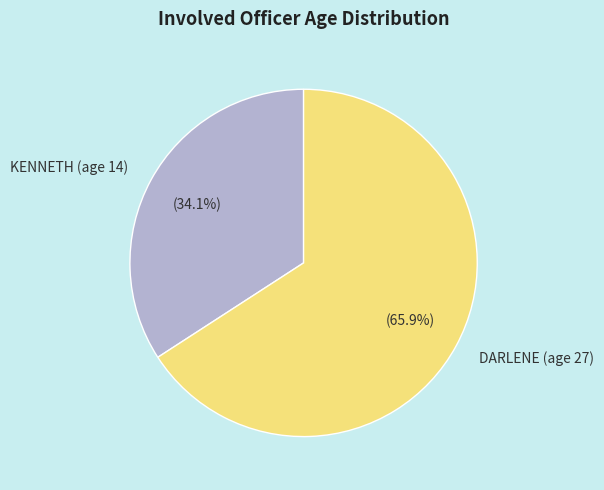

Between DARLENE (age 27) and KENNETH (age 14), which is larger?

DARLENE (age 27)